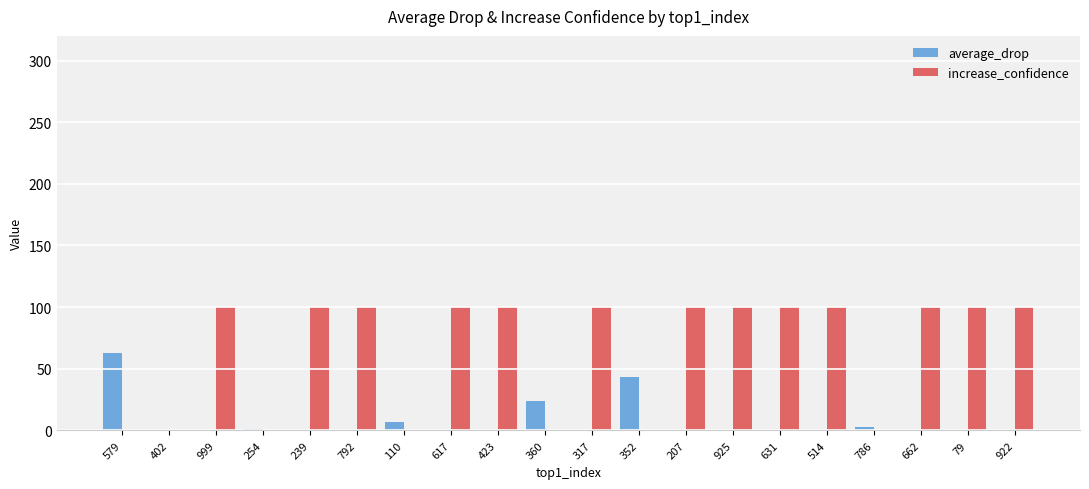

Between 579 and 402, which series saw the biggest shift?

average_drop